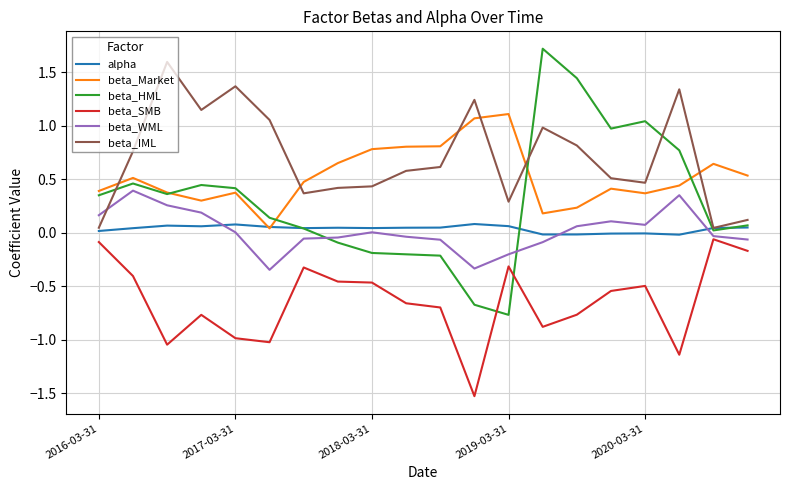

What is the difference between the maximum and minimum values in the beta_HML series?

2.5